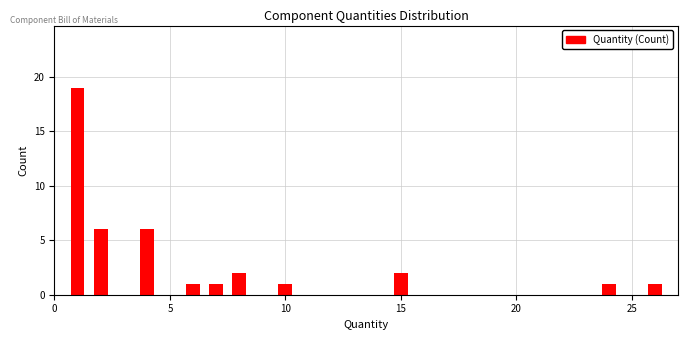

Around what value on the x-axis is the tallest bar? Give the approximate position of its centre, as read against the axis.

1.0